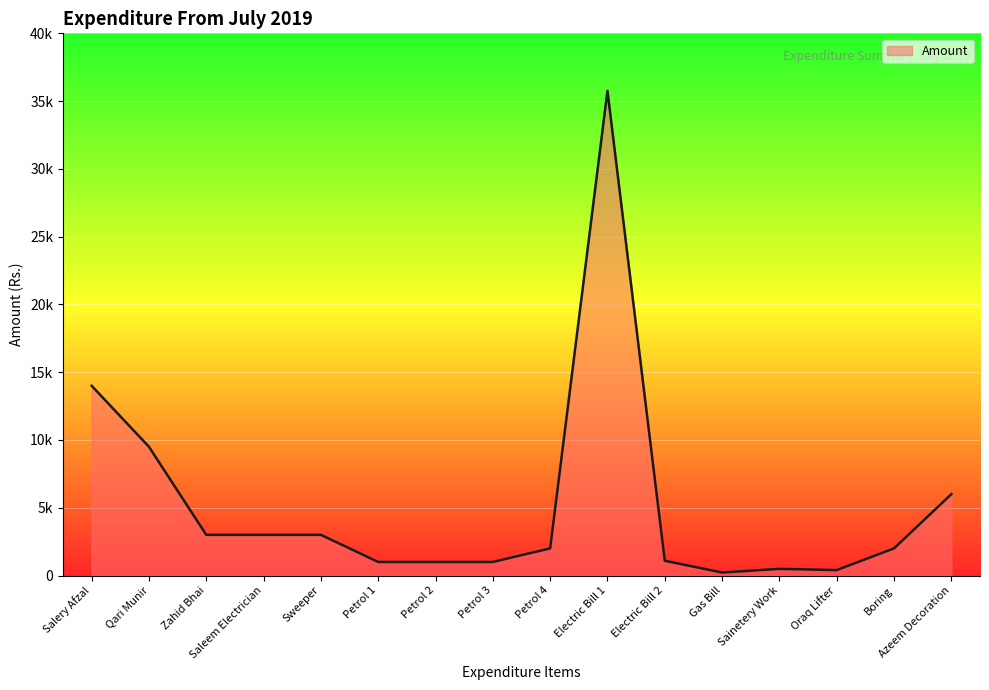

Does the chart display data point markers on the line(s)?

No